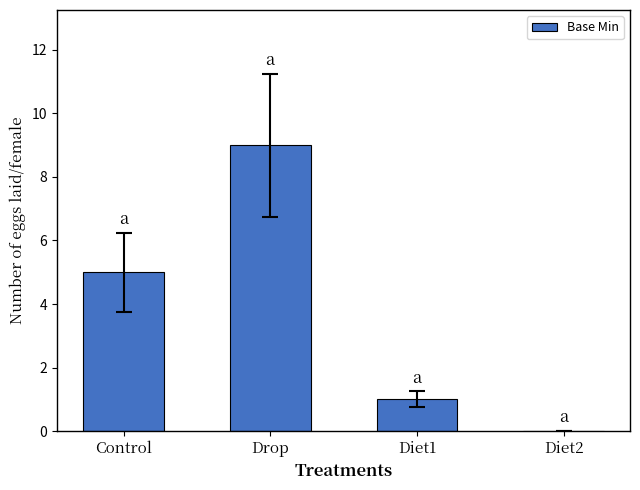

What is the change in value from Diet1 to Diet2?

-1